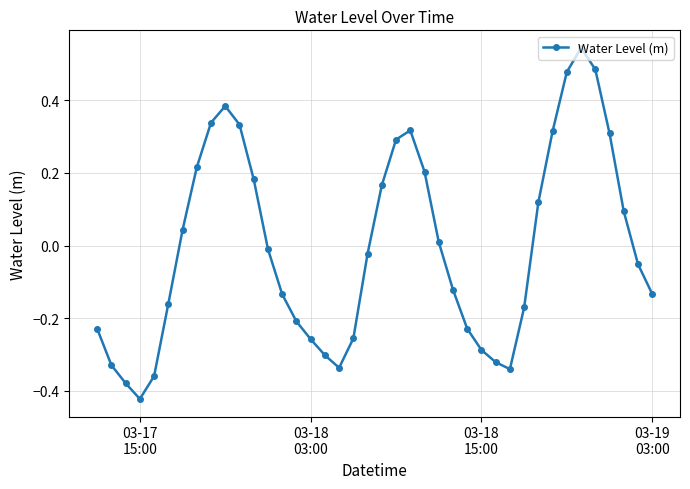

How many interior local peaks (higher than both neighbors) does the data have?

3